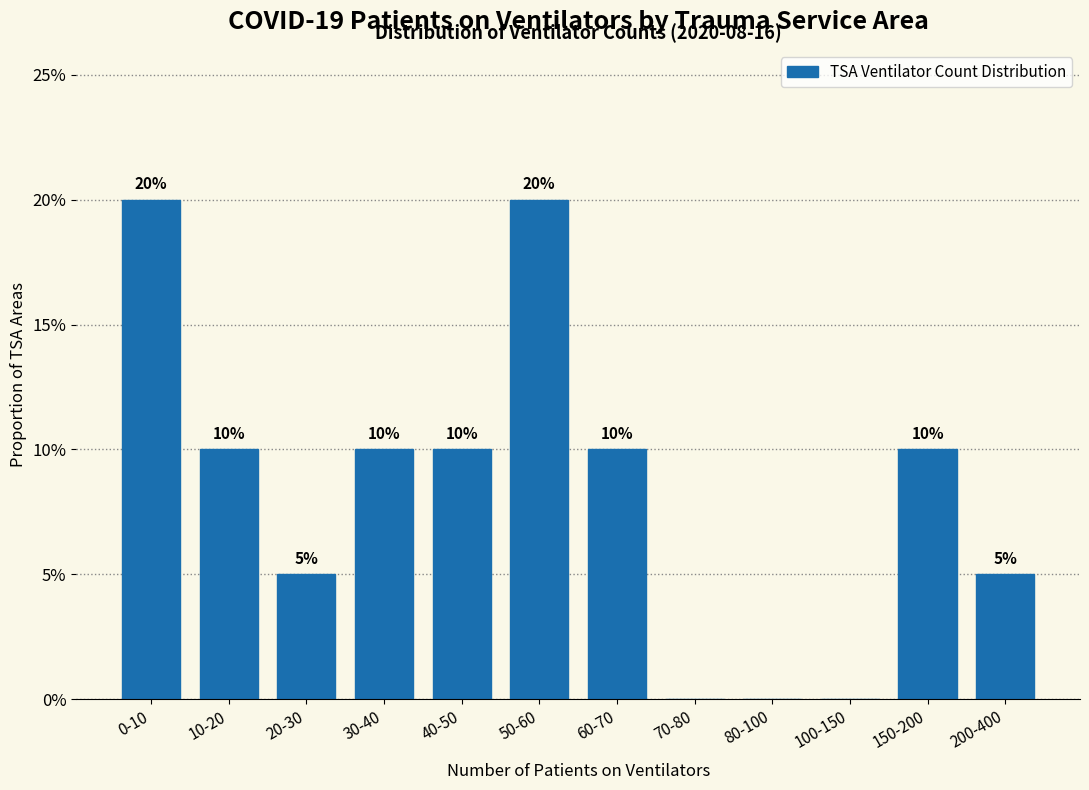

Reading right to left, extract all data points from this chart.

200-400=5	150-200=10	100-150=0	80-100=0	70-80=0	60-70=10	50-60=20	40-50=10	30-40=10	20-30=5	10-20=10	0-10=20